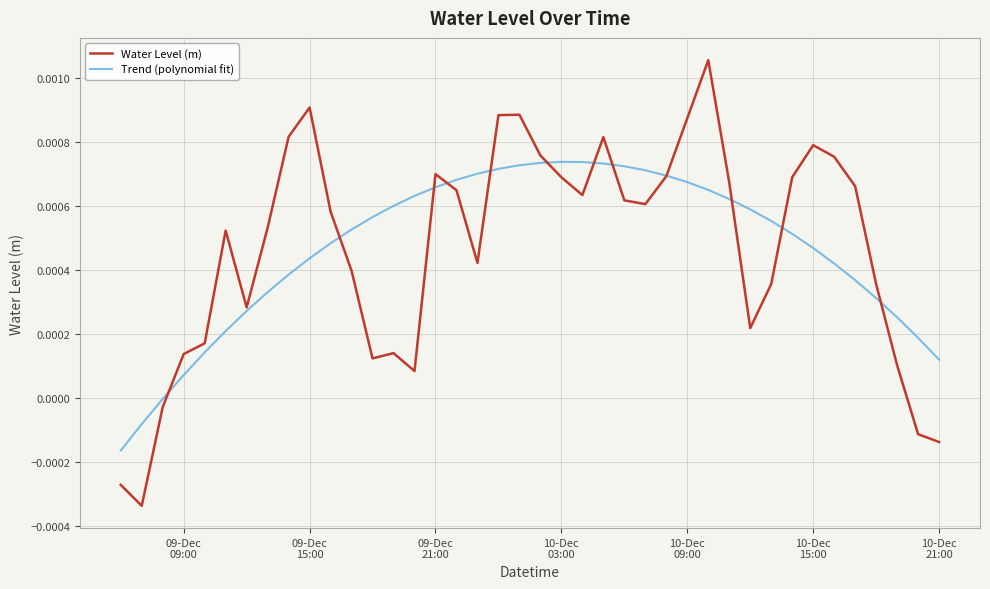

Which series has the widest spread of values?

Water Level (m)